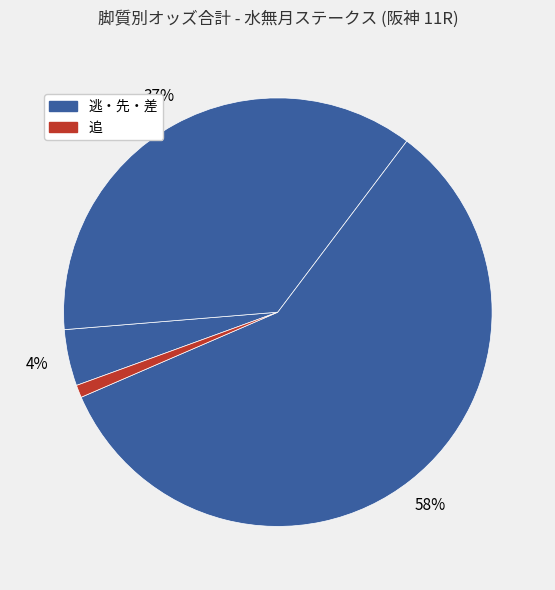

How many slices are in this pie chart?

4